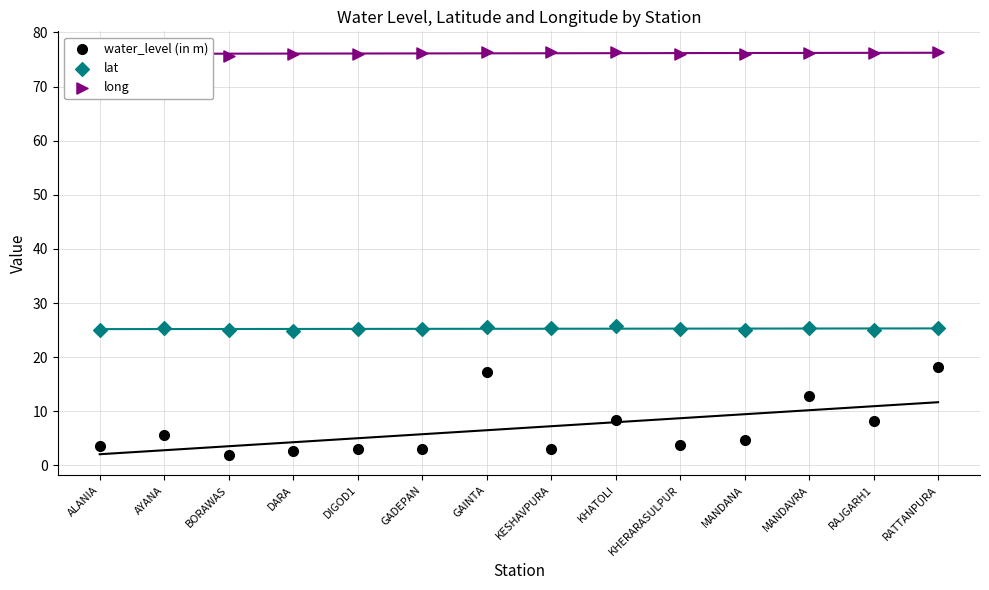

Which series has the largest Y range (max minus min)?

water_level (in m)